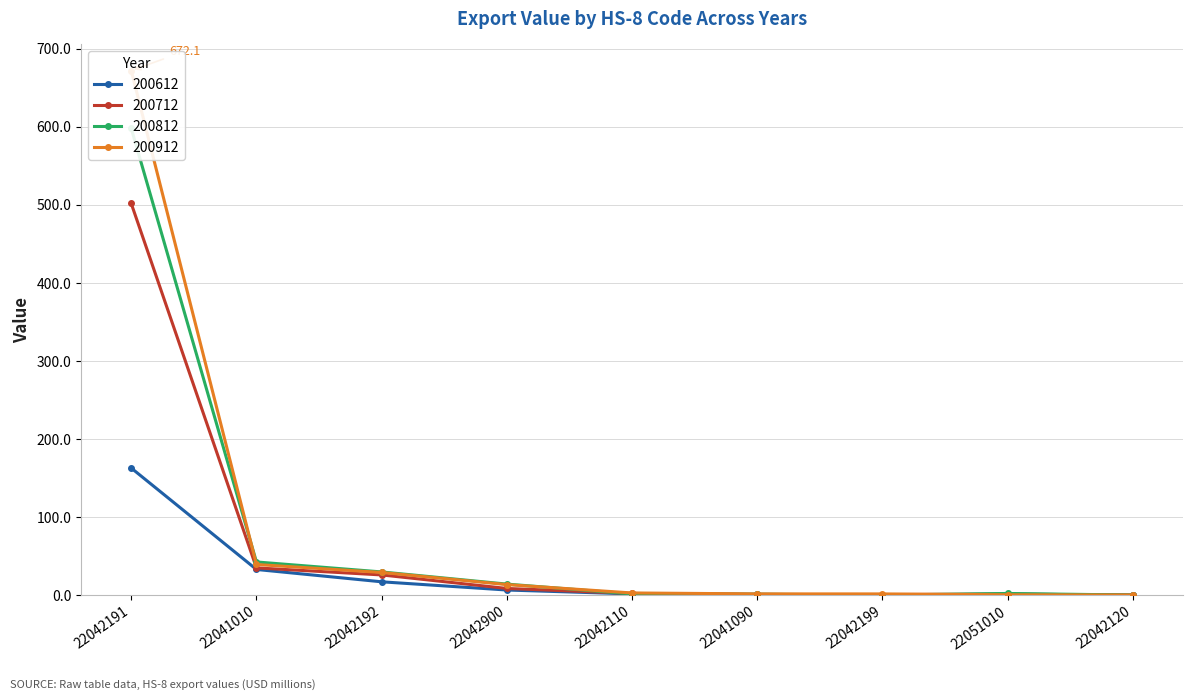

What position from the right is 22042192?

7